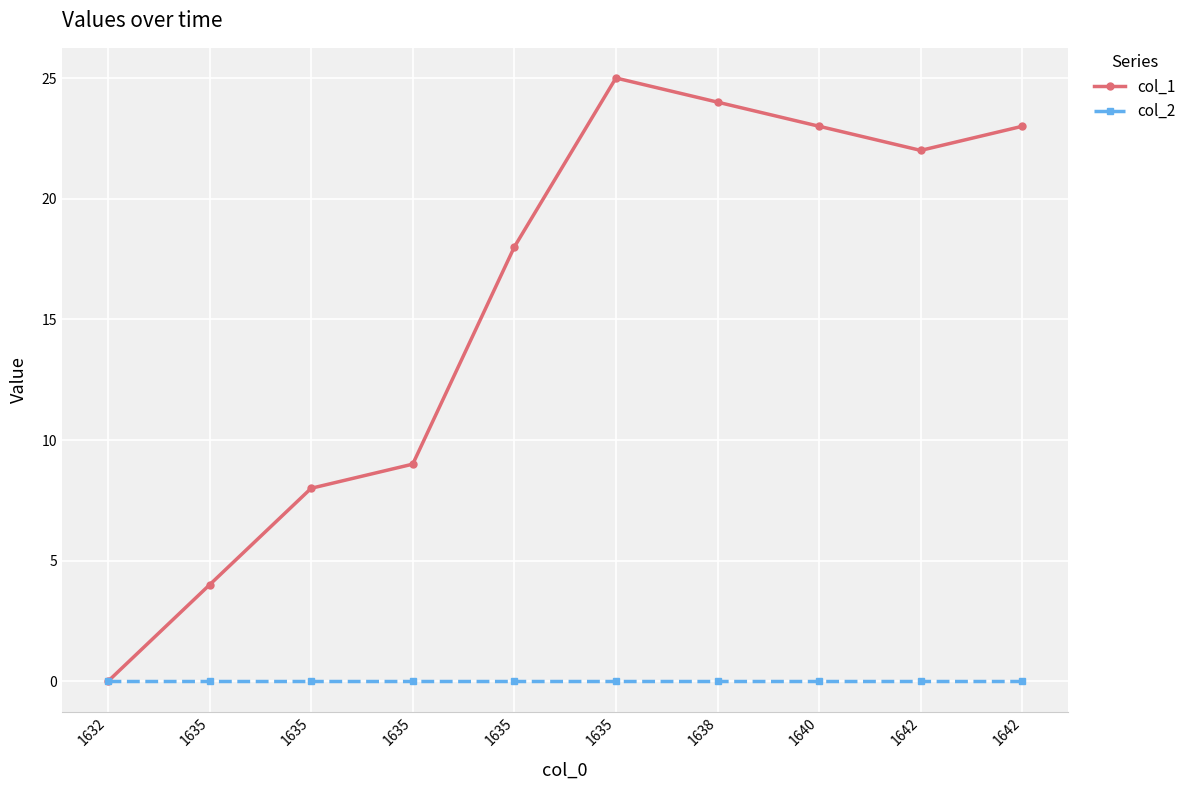

Is this an area chart (filled region under the line)?

No